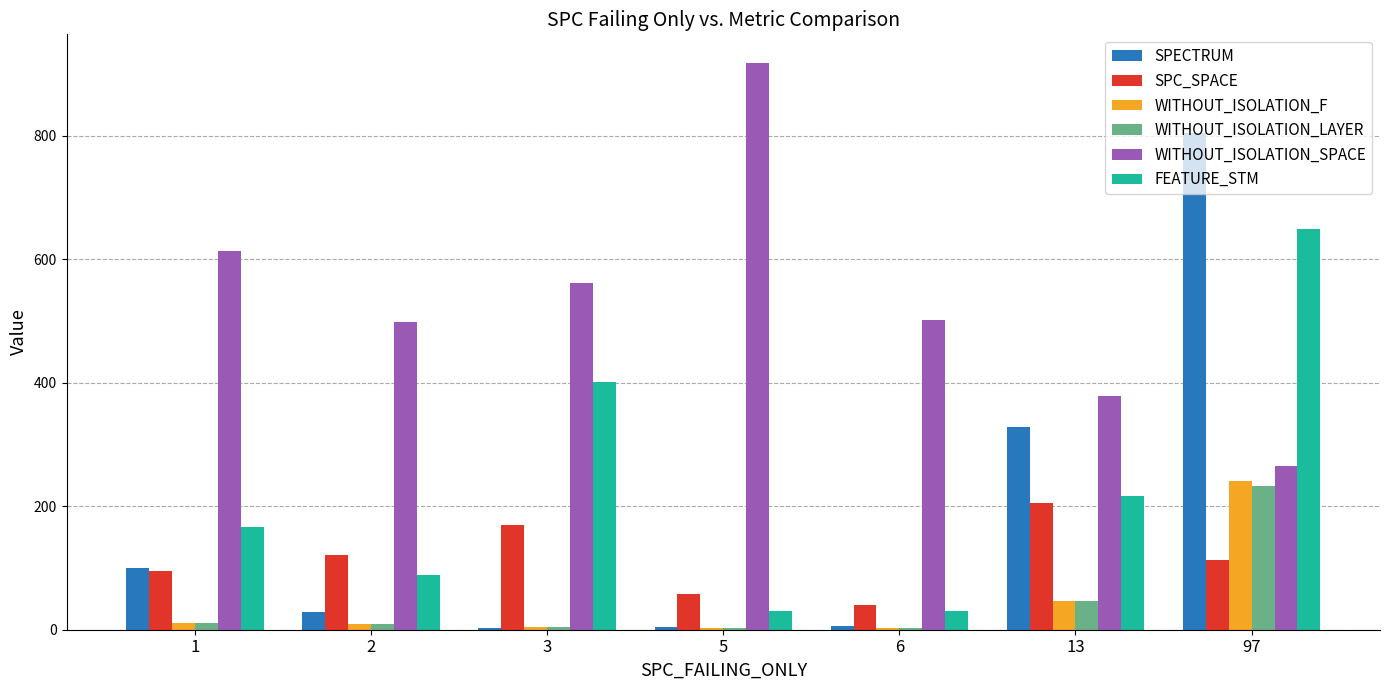

At which label does WITHOUT_ISOLATION_SPACE reach its minimum?

97